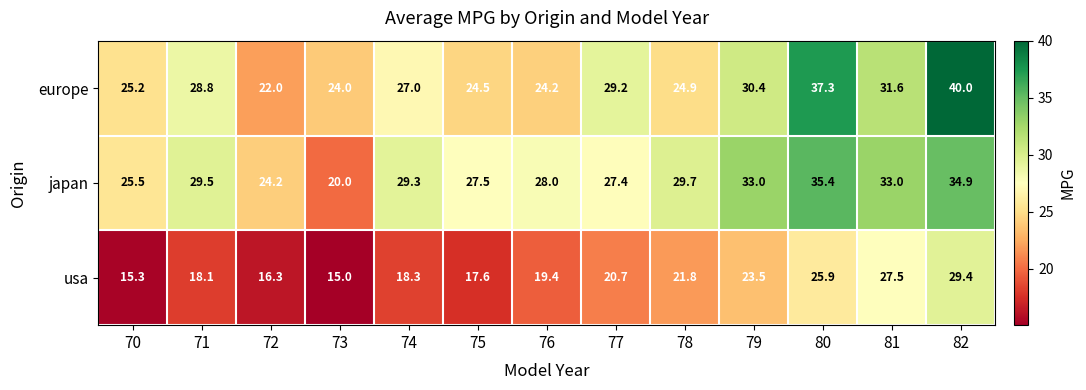

Rank the series at 75 from highest to lowest value.

japan, europe, usa